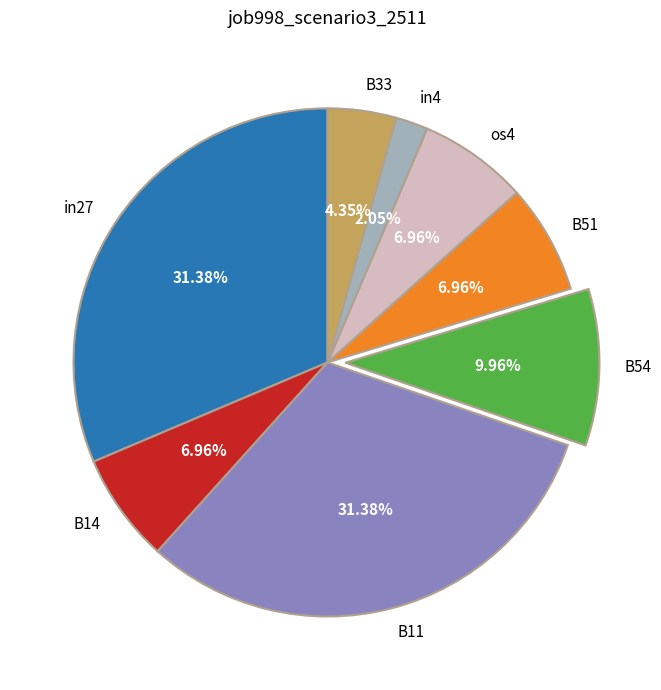

Does os4 represent more than half of the total?

No